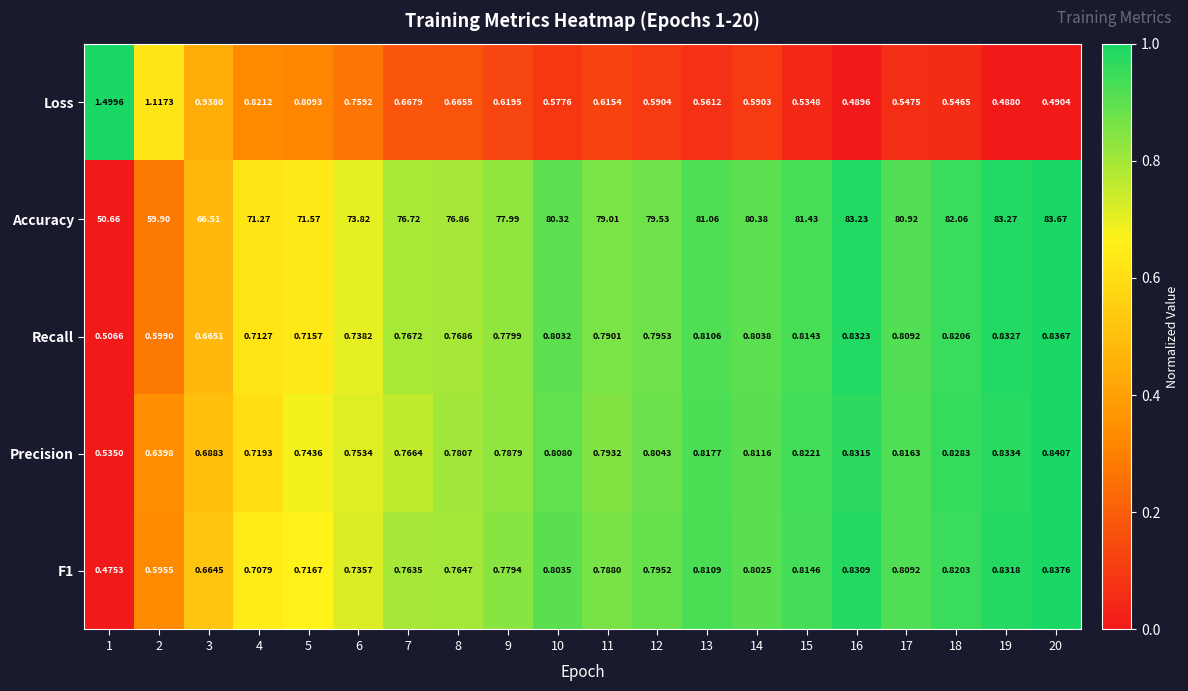

What is the difference between the highest and lowest values at 6?

73.1